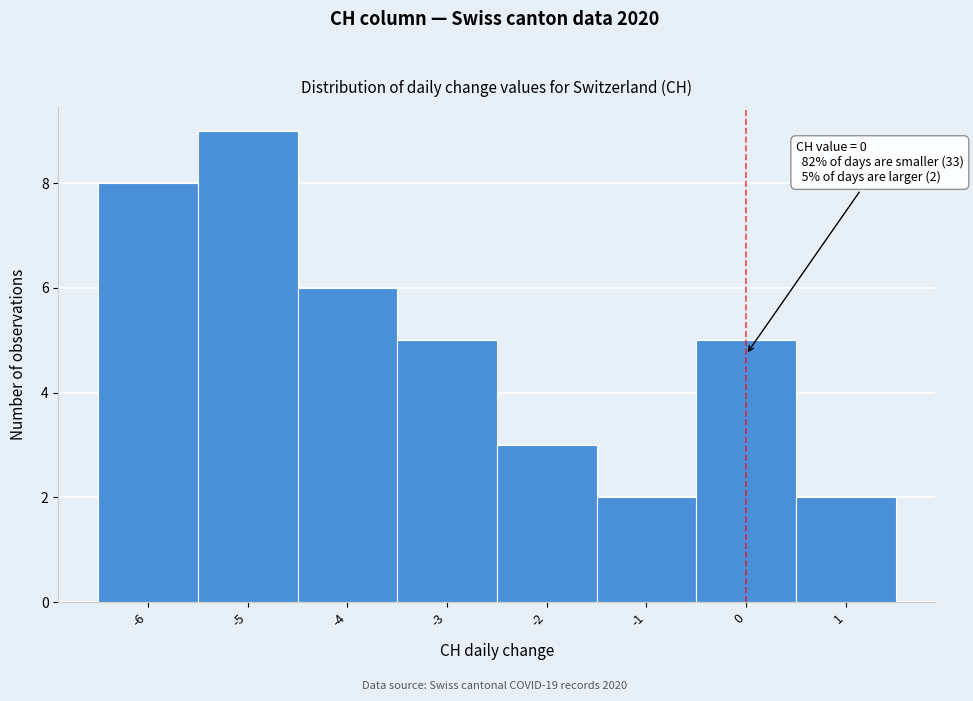

Which range on the x-axis has the tallest bar?

-5.5 to -4.5